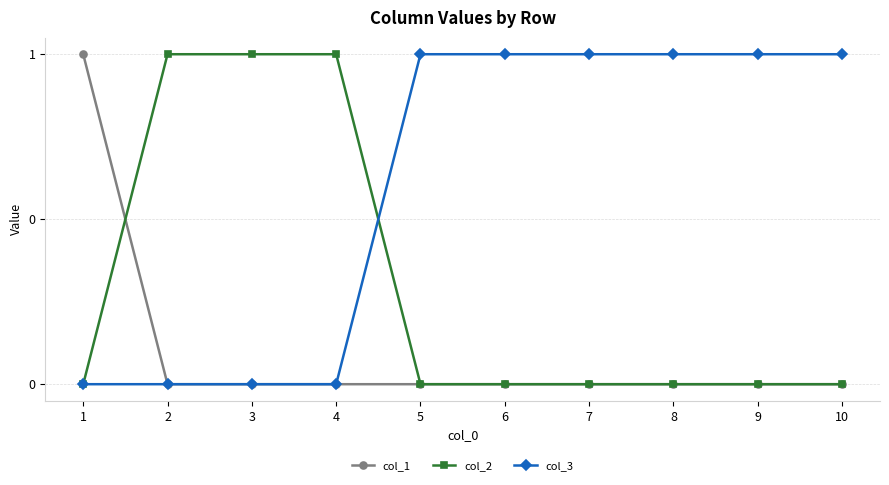

Does the chart have visible grid lines?

Yes